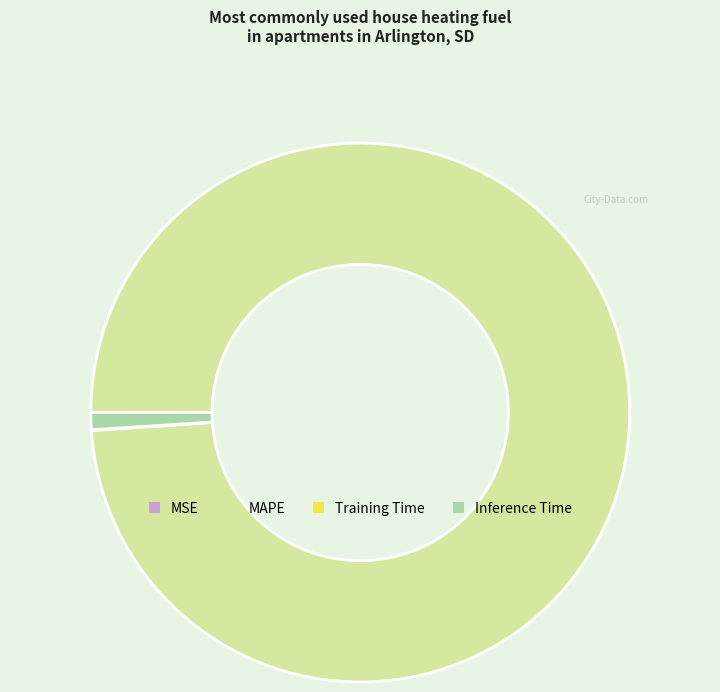

Which slice is the largest?

MAPE